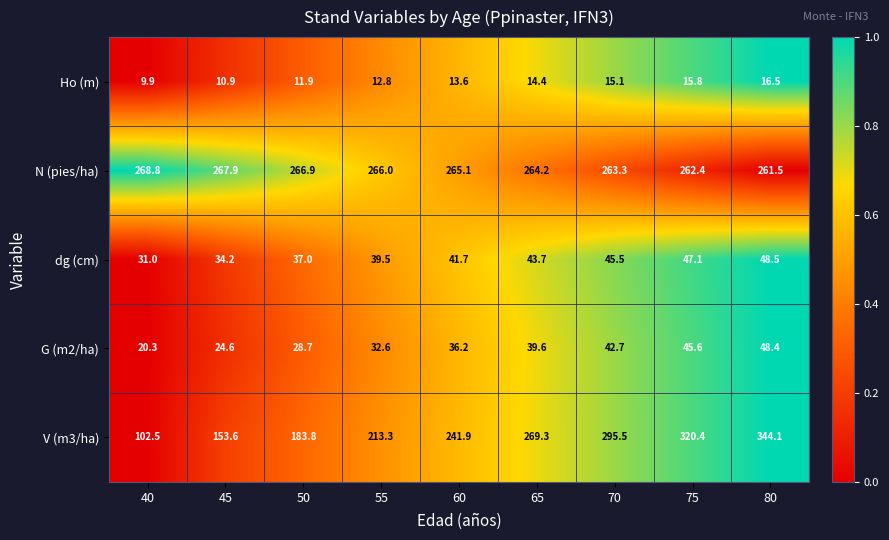

At 60, list the series in order from largest to smallest.

N (pies/ha), V (m3/ha), dg (cm), G (m2/ha), Ho (m)